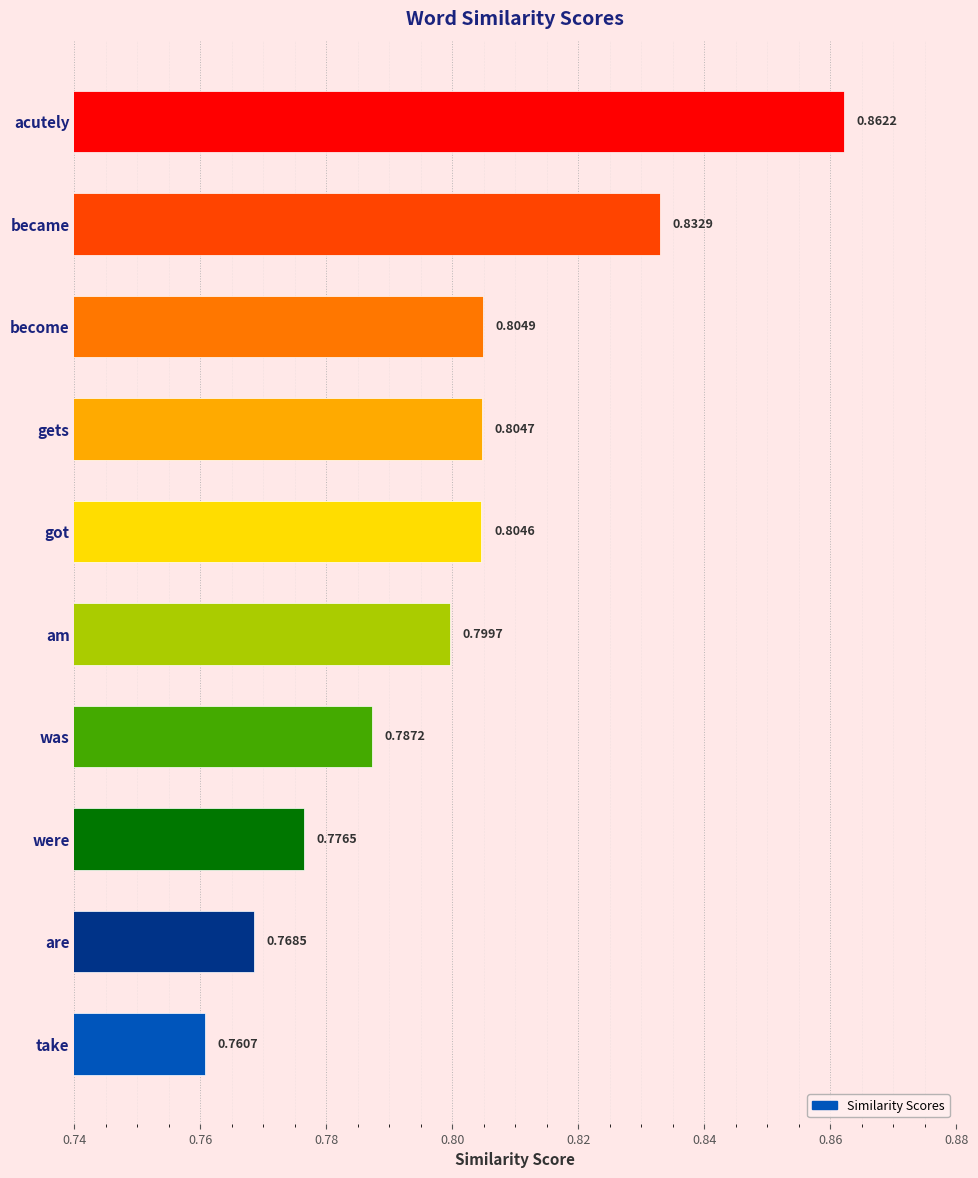

Which label corresponds to the smallest value in the chart?

take